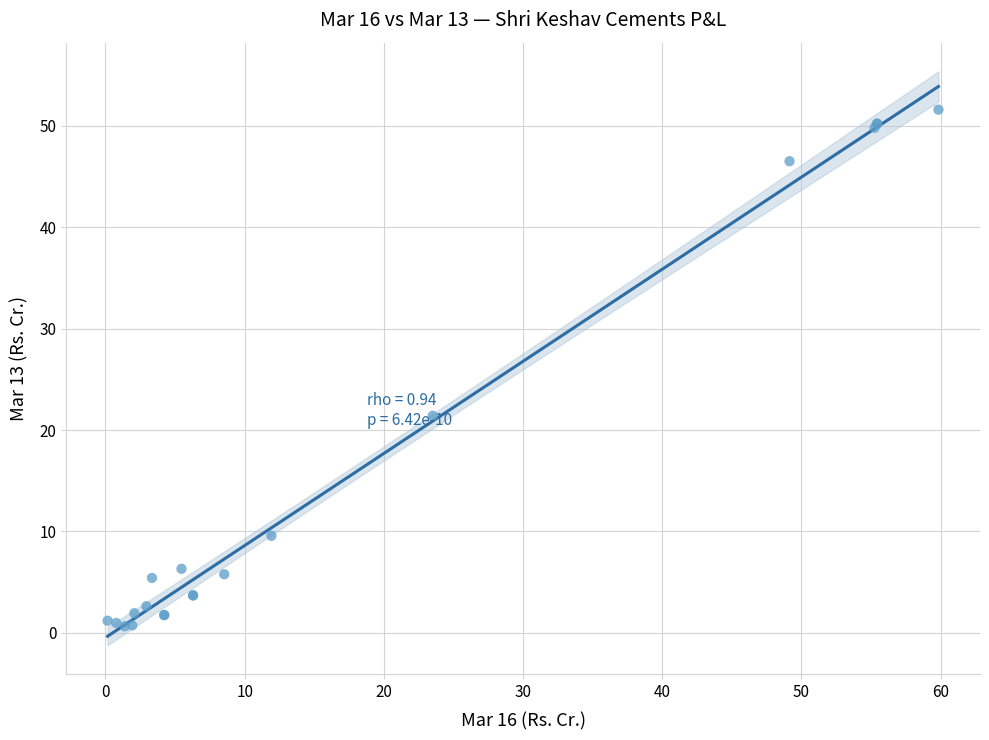

What Y value in the scatter plot is closest to 26?

21.4